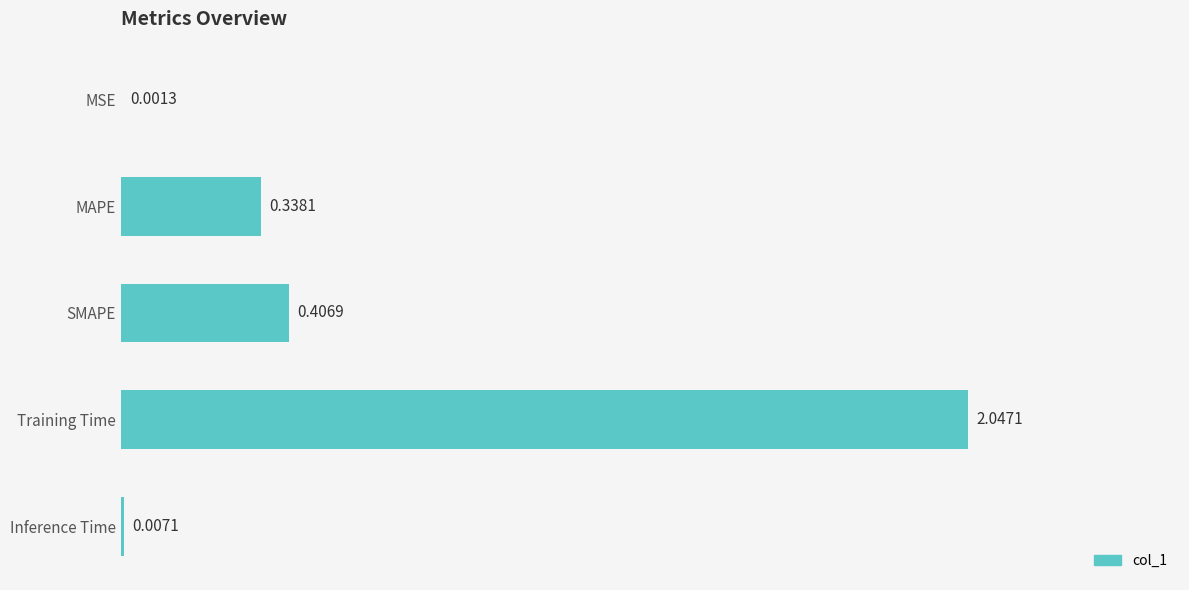

Which label corresponds to the largest value in the chart?

Training Time